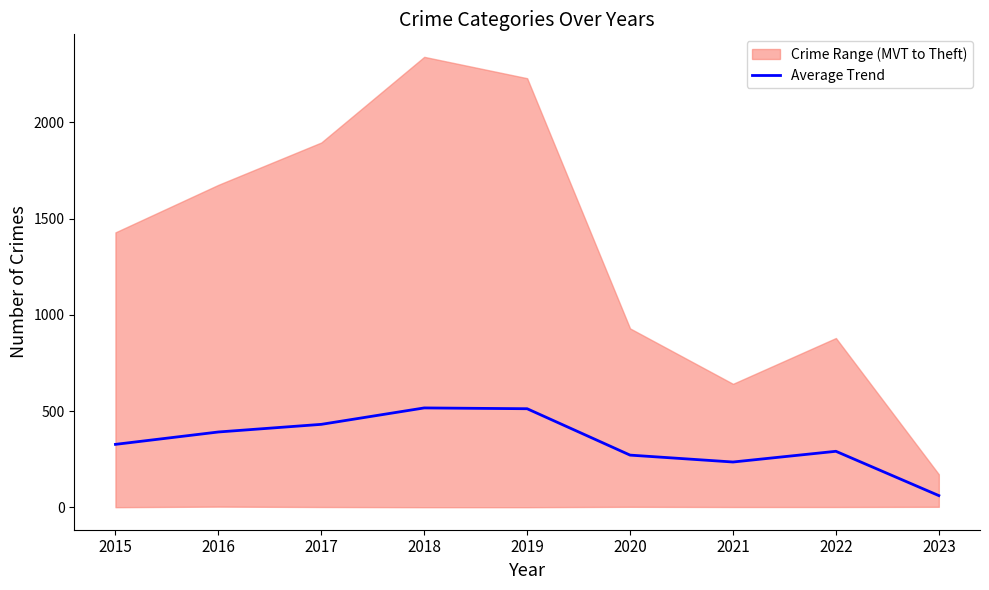

The Average Trend series shows 303.9 at 2019. True or false?

False